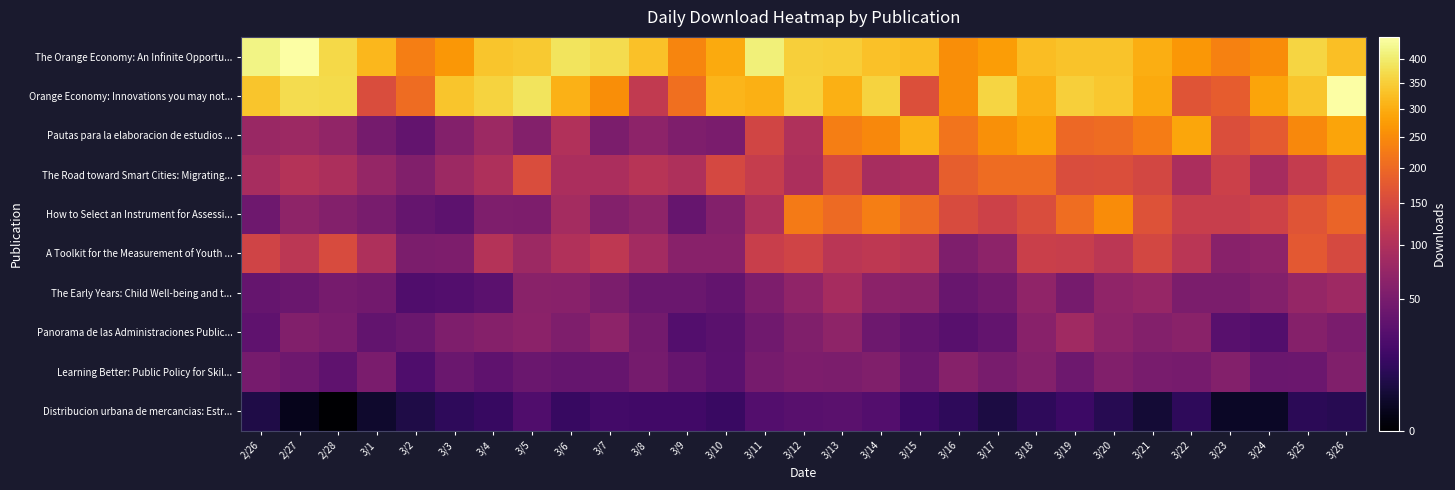

Reading left to right, extract all data points from this chart.

The Orange Economy: An Infinite Opportu...: 2/26=419	2/27=447	2/28=366	3/1=316	3/2=230	3/3=267	3/4=336	3/5=343	3/6=386	3/7=372	3/8=331	3/9=241	3/10=294	3/11=411	3/12=352	3/13=347	3/14=329	3/15=324	3/16=254	3/17=276	3/18=323	3/19=332	3/20=334	3/21=301	3/22=267	3/23=236	3/24=252	3/25=361	3/26=328
Orange Economy: Innovations you may not...: 2/26=337	2/27=372	2/28=371	3/1=156	3/2=204	3/3=336	3/4=358	3/5=385	3/6=306	3/7=255	3/8=120	3/9=208	3/10=311	3/11=305	3/12=356	3/13=303	3/14=357	3/15=159	3/16=254	3/17=361	3/18=304	3/19=353	3/20=340	3/21=296	3/22=168	3/23=181	3/24=287	3/25=336	3/26=449
Pautas para la elaboracion de estudios ...: 2/26=77	2/27=80	2/28=70	3/1=48	3/2=36	3/3=59	3/4=80	3/5=58	3/6=101	3/7=52	3/8=67	3/9=55	3/10=51	3/11=141	3/12=99	3/13=230	3/14=247	3/15=307	3/16=216	3/17=256	3/18=285	3/19=199	3/20=204	3/21=229	3/22=290	3/23=157	3/24=176	3/25=245	3/26=286
The Road toward Smart Cities: Migrating...: 2/26=92	2/27=105	2/28=96	3/1=74	3/2=57	3/3=81	3/4=98	3/5=155	3/6=94	3/7=95	3/8=108	3/9=98	3/10=148	3/11=125	3/12=97	3/13=151	3/14=92	3/15=94	3/16=183	3/17=205	3/18=205	3/19=155	3/20=158	3/21=145	3/22=94	3/23=133	3/24=90	3/25=124	3/26=156
How to Select an Instrument for Assessi...: 2/26=43	2/27=68	2/28=58	3/1=50	3/2=37	3/3=32	3/4=55	3/5=54	3/6=88	3/7=59	3/8=68	3/9=38	3/10=58	3/11=99	3/12=225	3/13=201	3/14=230	3/15=202	3/16=153	3/17=135	3/18=156	3/19=206	3/20=251	3/21=164	3/22=127	3/23=128	3/24=137	3/25=168	3/26=193
A Toolkit for the Measurement of Youth ...: 2/26=139	2/27=113	2/28=154	3/1=98	3/2=53	3/3=54	3/4=105	3/5=81	3/6=101	3/7=116	3/8=86	3/9=63	3/10=63	3/11=130	3/12=139	3/13=111	3/14=116	3/15=110	3/16=55	3/17=66	3/18=132	3/19=127	3/20=113	3/21=146	3/22=112	3/23=62	3/24=67	3/25=174	3/26=149
The Early Years: Child Well-being and t...: 2/26=37	2/27=40	2/28=49	3/1=45	3/2=25	3/3=27	3/4=31	3/5=64	3/6=62	3/7=53	3/8=40	3/9=40	3/10=36	3/11=54	3/12=69	3/13=90	3/14=65	3/15=64	3/16=39	3/17=45	3/18=69	3/19=49	3/20=69	3/21=75	3/22=52	3/23=53	3/24=59	3/25=74	3/26=82
Panorama de las Administraciones Public...: 2/26=33	2/27=57	2/28=51	3/1=35	3/2=40	3/3=55	3/4=60	3/5=65	3/6=55	3/7=66	3/8=47	3/9=27	3/10=30	3/11=44	3/12=56	3/13=68	3/14=42	3/15=36	3/16=29	3/17=36	3/18=62	3/19=84	3/20=67	3/21=59	3/22=64	3/23=29	3/24=26	3/25=60	3/26=51
Learning Better: Public Policy for Skil...: 2/26=49	2/27=43	2/28=33	3/1=51	3/2=24	3/3=40	3/4=33	3/5=40	3/6=37	3/7=38	3/8=48	3/9=38	3/10=31	3/11=49	3/12=54	3/13=52	3/14=56	3/15=41	3/16=61	3/17=50	3/18=58	3/19=42	3/20=57	3/21=50	3/22=49	3/23=58	3/24=40	3/25=41	3/26=56
Distribucion urbana de mercancias: Estr...: 2/26=7	2/27=1	2/28=0	3/1=3	3/2=7	3/3=11	3/4=14	3/5=25	3/6=14	3/7=19	3/8=18	3/9=18	3/10=15	3/11=27	3/12=29	3/13=30	3/14=27	3/15=16	3/16=11	3/17=6	3/18=11	3/19=16	3/20=9	3/21=4	3/22=11	3/23=2	3/24=2	3/25=10	3/26=9